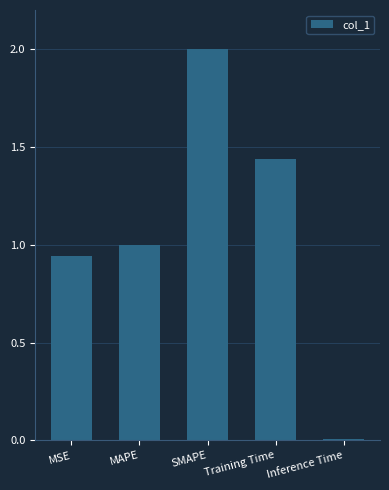

Rank the categories by value from highest to lowest.

SMAPE, Training Time, MAPE, MSE, Inference Time